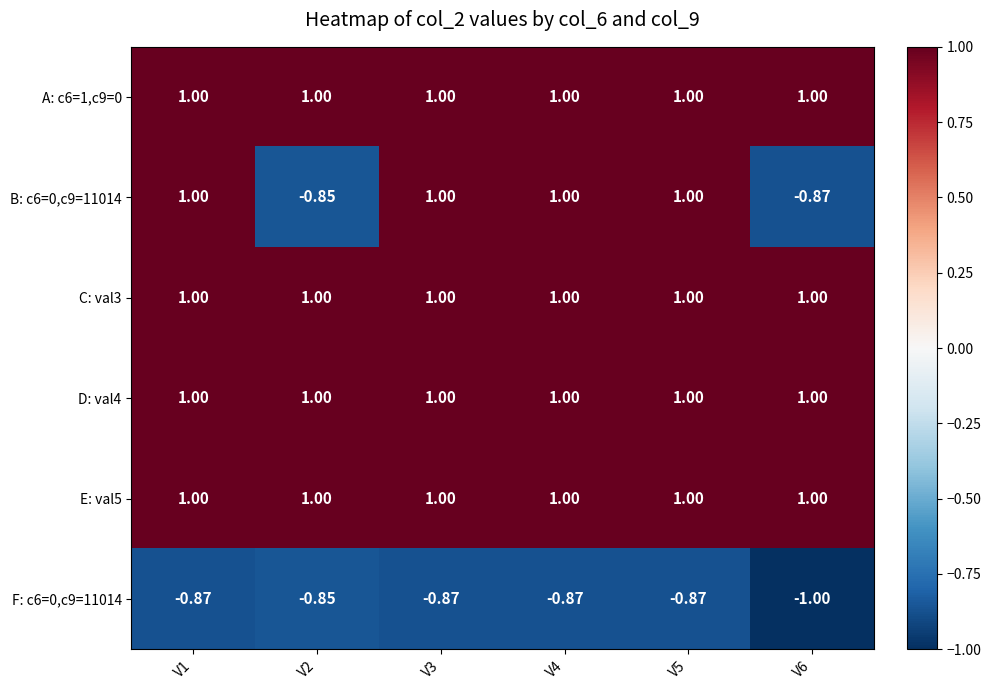

Reading left to right, transcribe all the data shown in this chart.

A: c6=1,c9=0: V1=1.0	V2=1.0	V3=1.0	V4=1.0	V5=1.0	V6=1.0
B: c6=0,c9=11014: V1=1.0	V2=-0.8	V3=1.0	V4=1.0	V5=1.0	V6=-0.9
C: val3: V1=1.0	V2=1.0	V3=1.0	V4=1.0	V5=1.0	V6=1.0
D: val4: V1=1.0	V2=1.0	V3=1.0	V4=1.0	V5=1.0	V6=1.0
E: val5: V1=1.0	V2=1.0	V3=1.0	V4=1.0	V5=1.0	V6=1.0
F: c6=0,c9=11014: V1=-0.9	V2=-0.8	V3=-0.9	V4=-0.9	V5=-0.9	V6=-1.0